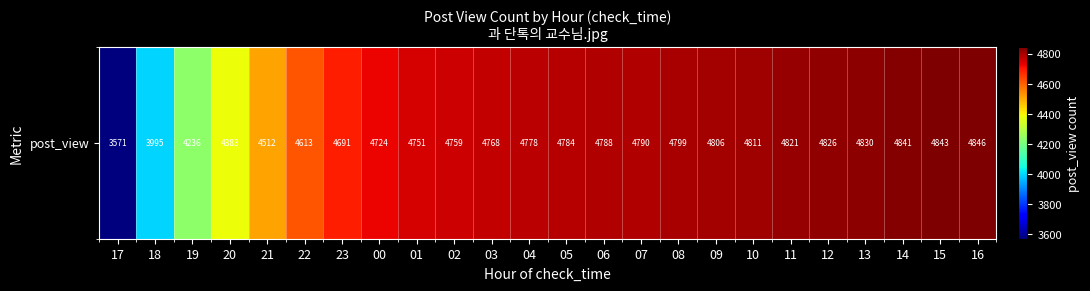

What is the minimum value shown in the chart?

3571